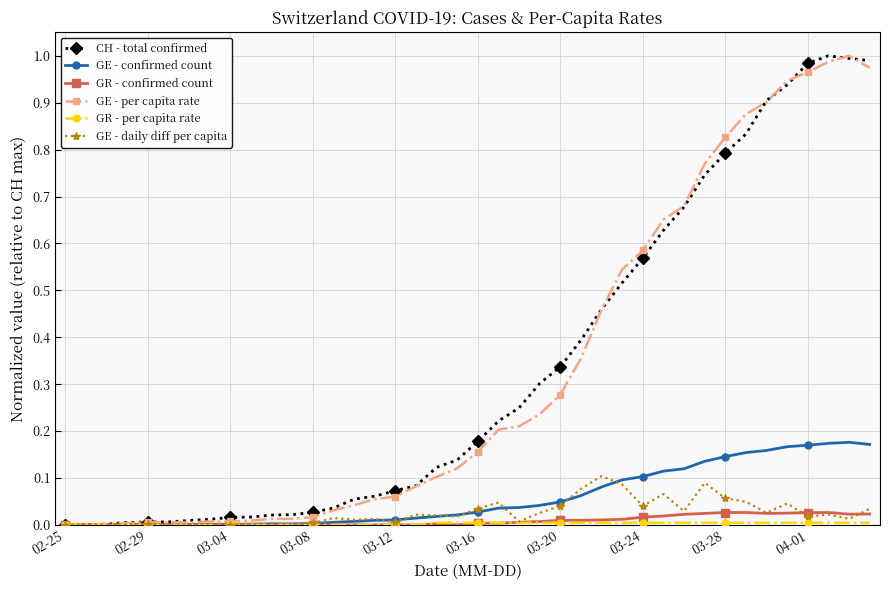

How many series are shown in this chart?

6